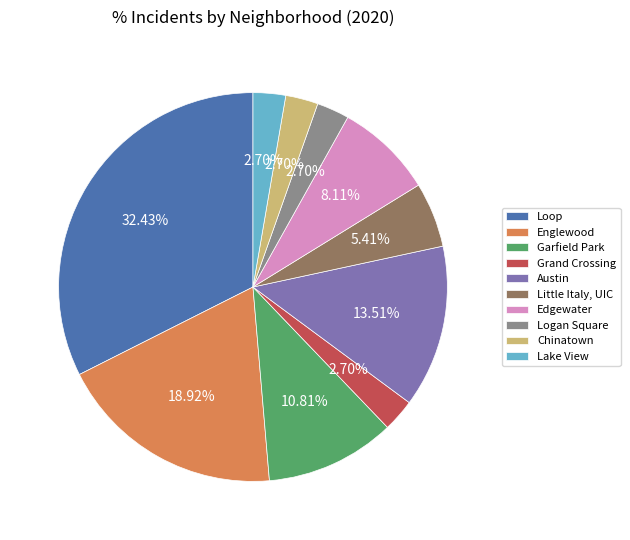

What percentage do Little Italy, UIC and Loop together represent?

37.8%